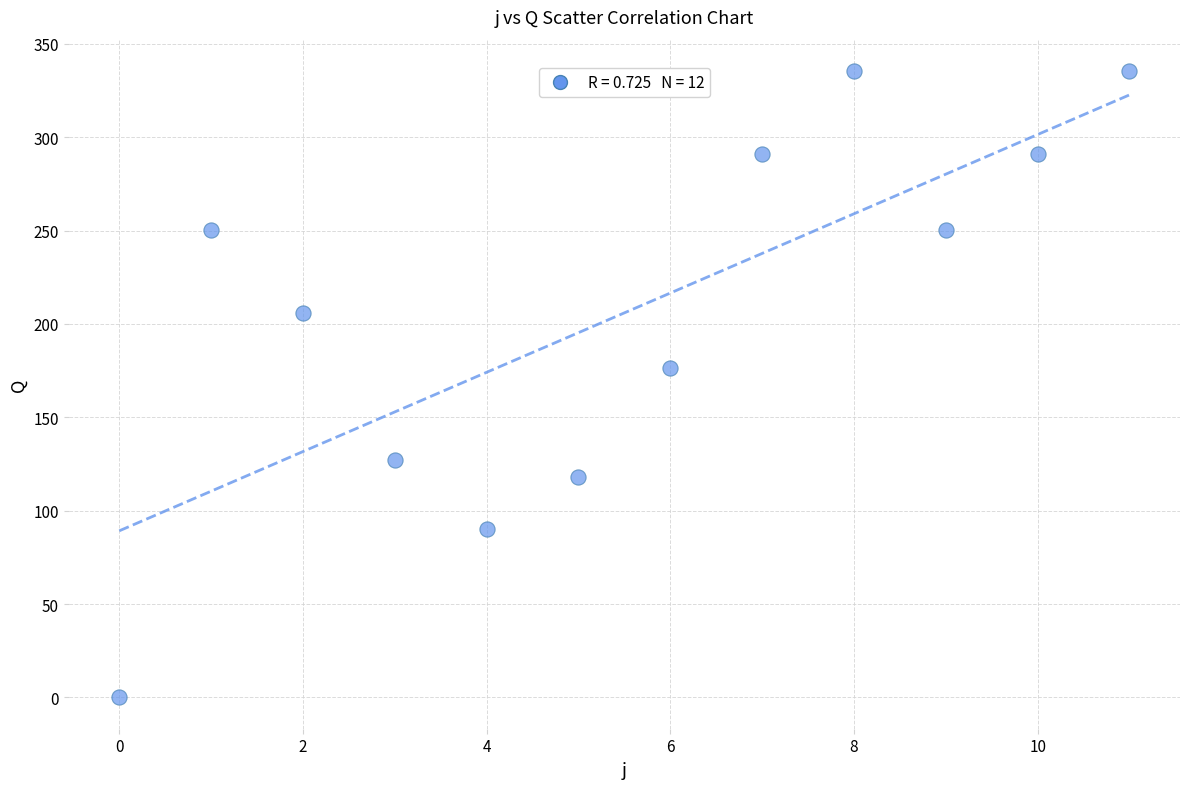

What Y value in the scatter plot is closest to 167?

176.5